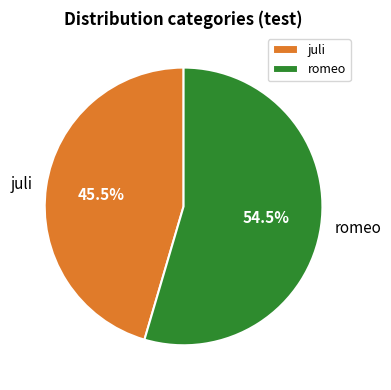

Rank the categories by value from highest to lowest.

romeo, juli